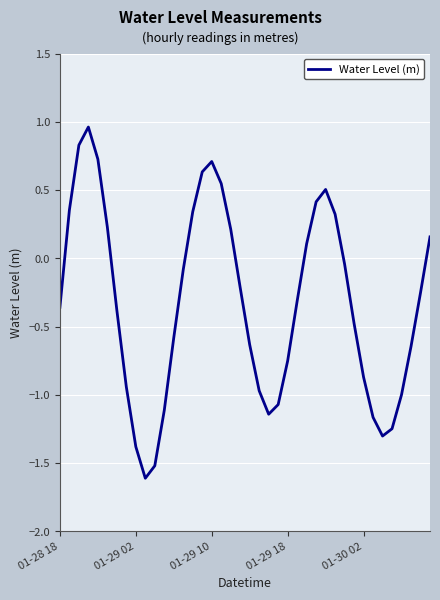

What is the minimum value shown in the chart?

-1.6